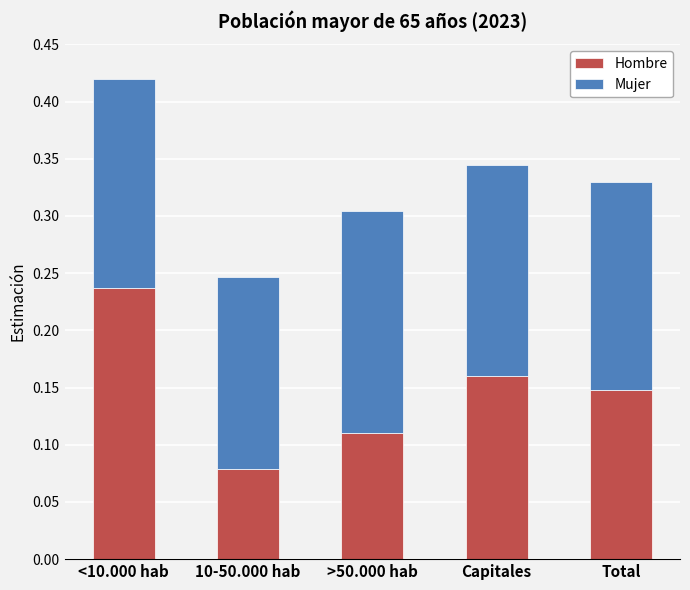

Which category has the highest value in the Hombre series?

<10.000 hab